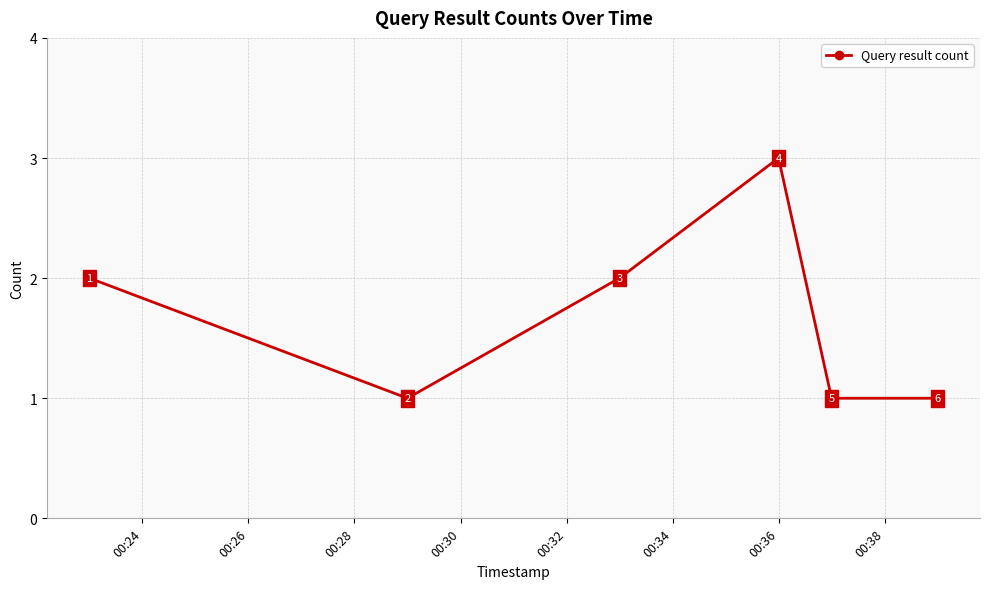

True or false: there are more than 0 points higher than both neighbors.

True